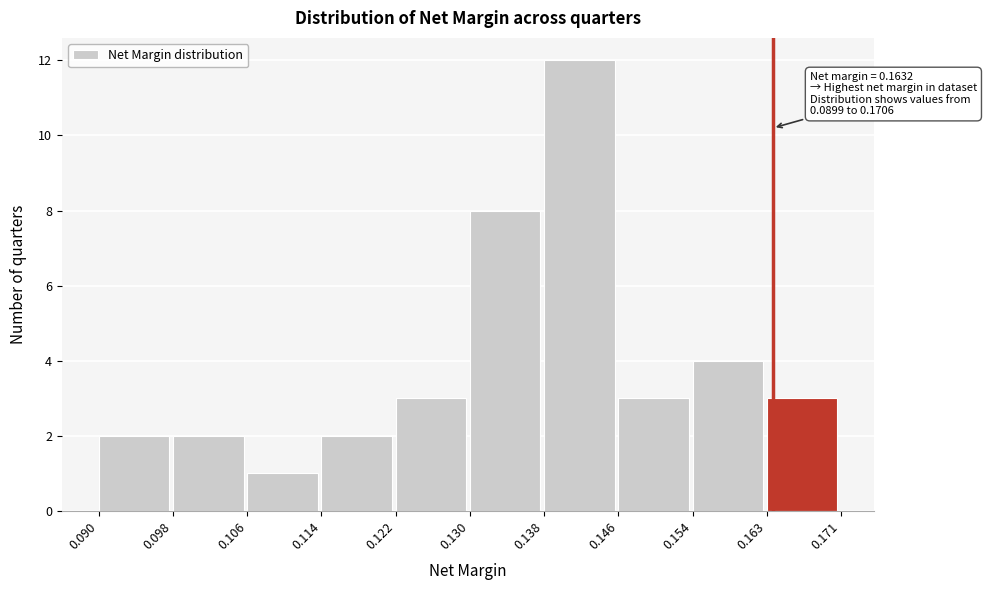

Over which range of the x-axis is the bar tallest?

0.138 to 0.146